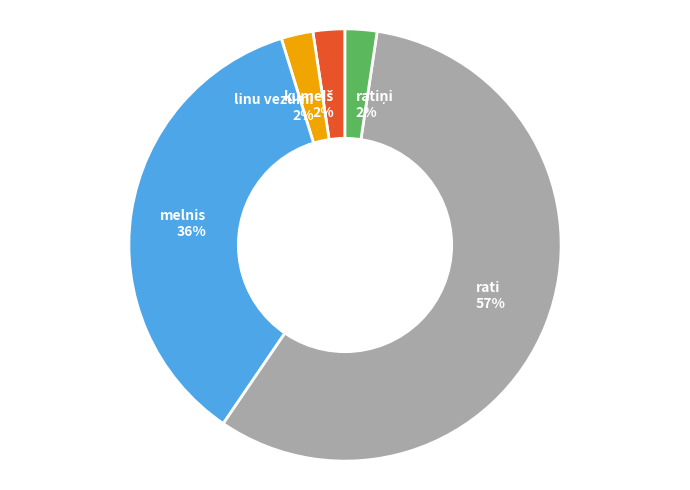

Between linu vezumi 2% and rati 57%, which is larger?

rati 57%